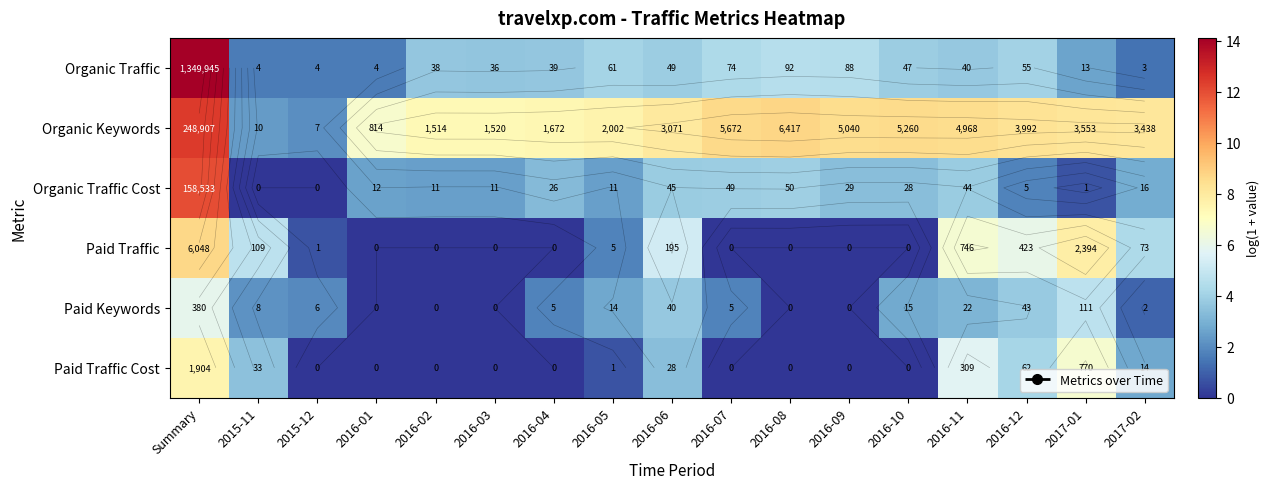

Which series has the widest spread of values?

Organic Traffic